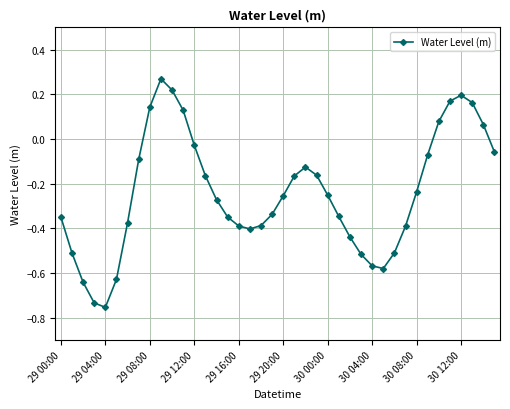

What is the difference between the second highest and second lowest values?

1.0